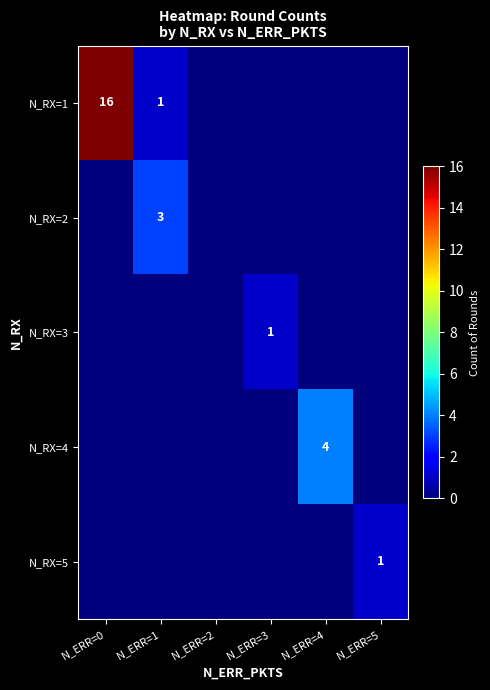

Is it true that N_RX=1 equals 23 at N_ERR=0?

False